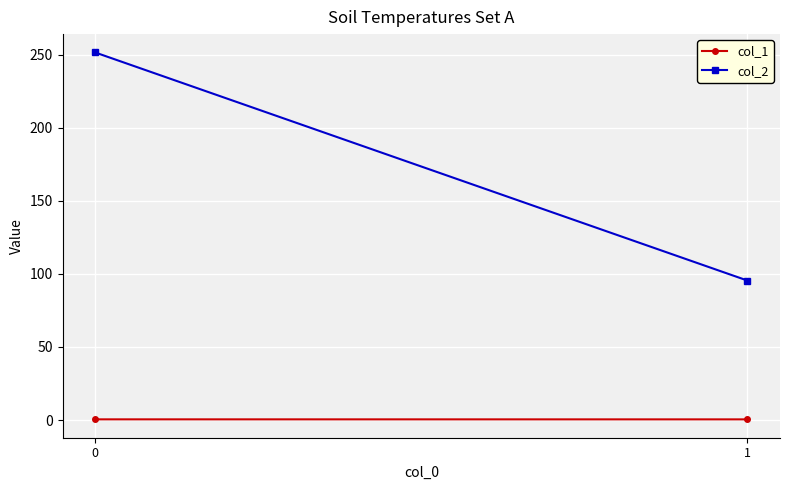

Is this an area chart (filled region under the line)?

No